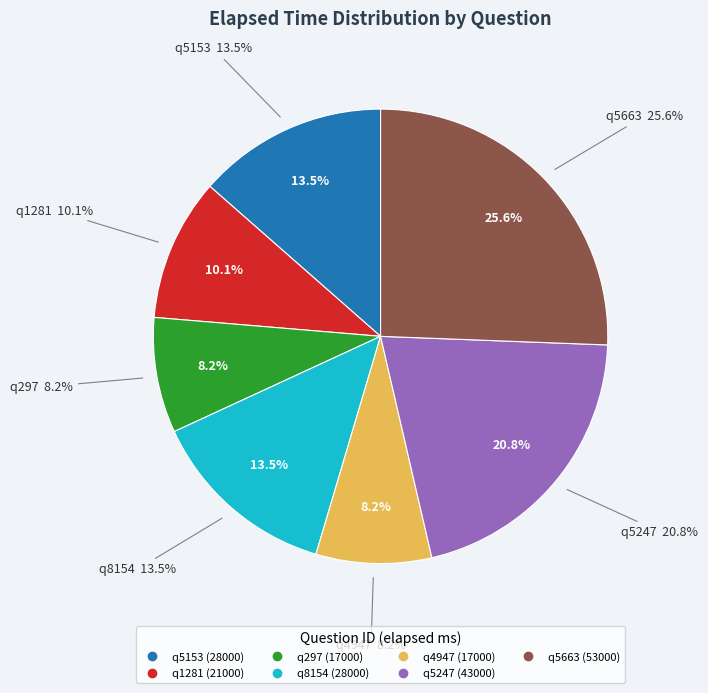

What is the smallest slice in the pie chart?

q297